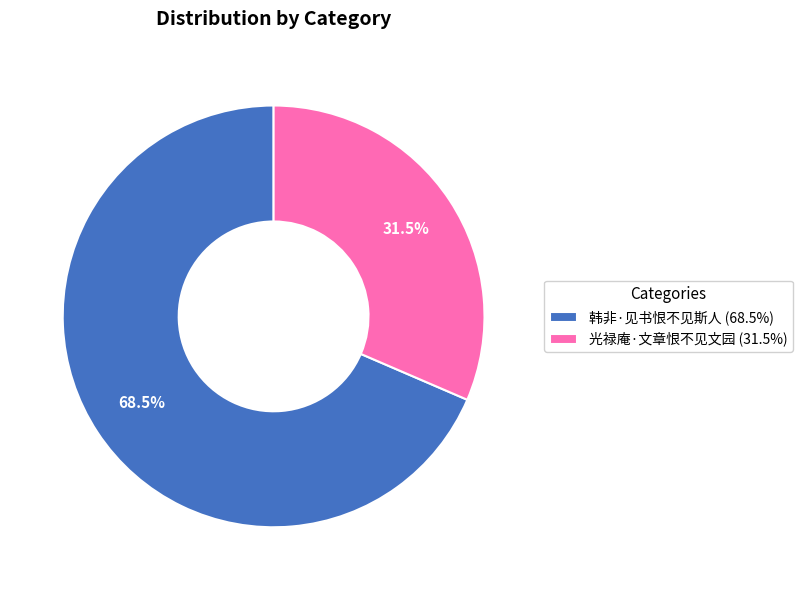

What is the largest slice in the pie chart?

韩非·见书恨不见斯人